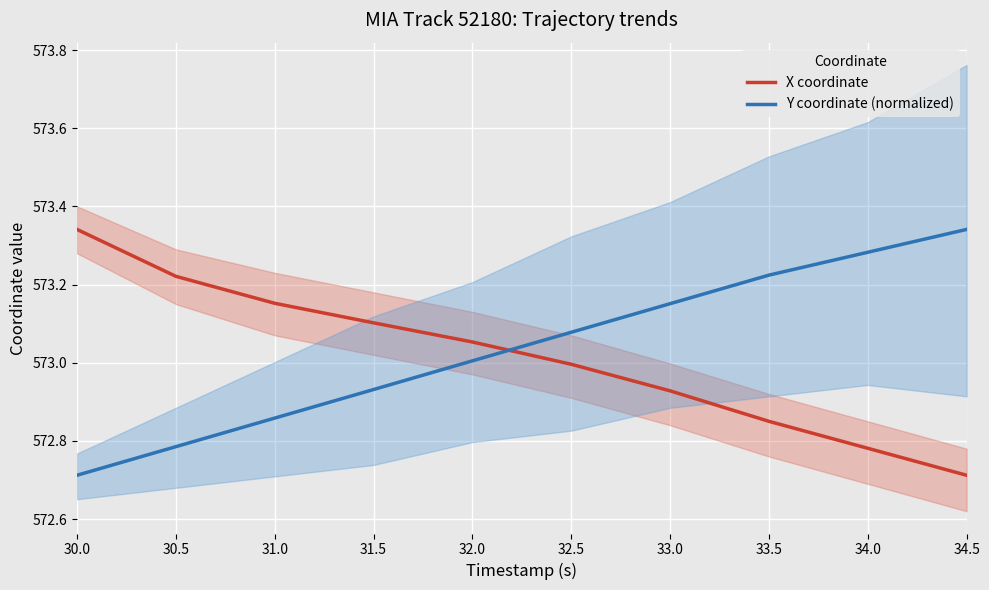

Is it true that X coordinate equals 573.3 at 30.0?

True